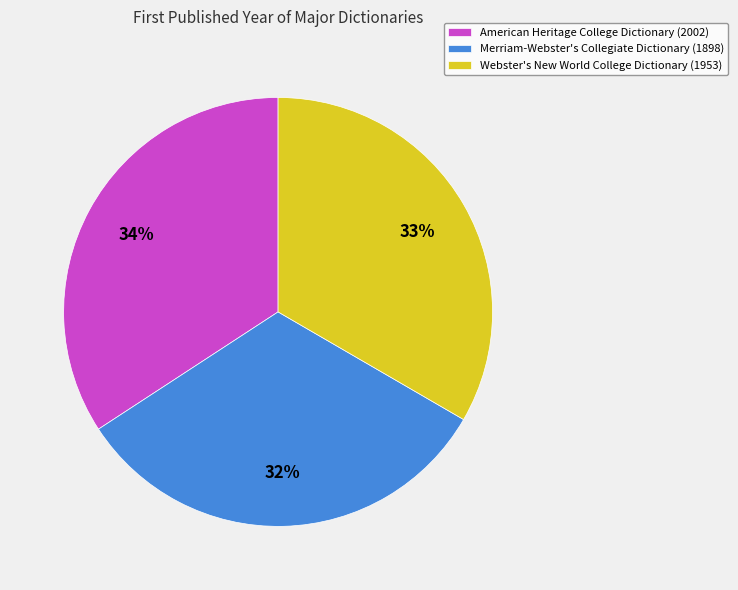

Do Webster's New World College Dictionary and Merriam-Webster's Collegiate Dictionary together represent more than half of the pie?

Yes